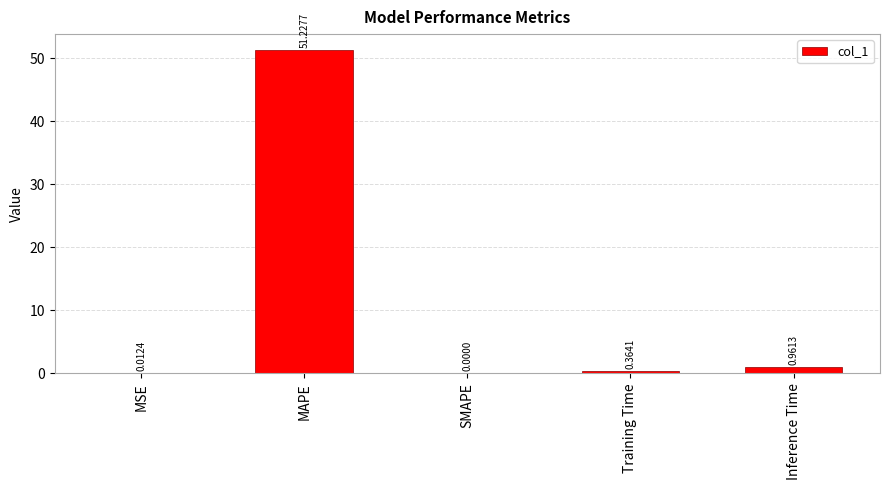

Are the bars horizontal?

No